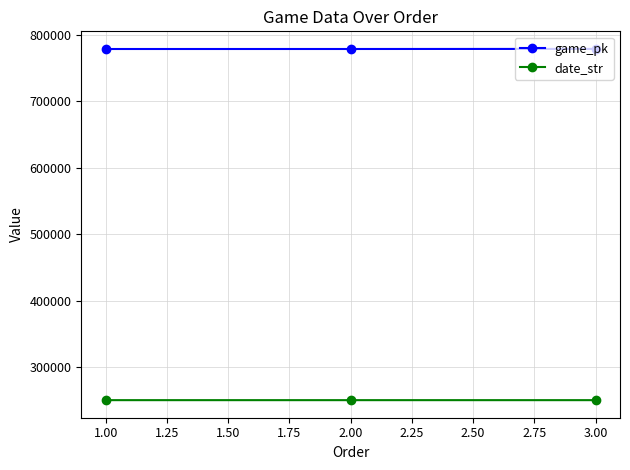

Count the number of categories in the chart.

3